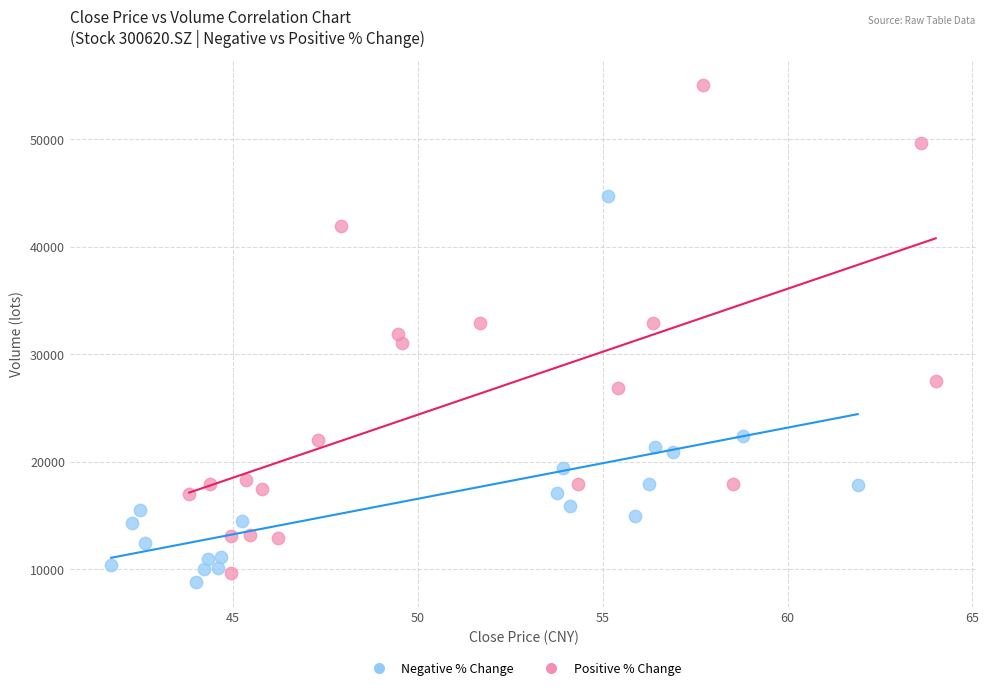

Which series has the largest Y range (max minus min)?

Positive % Change